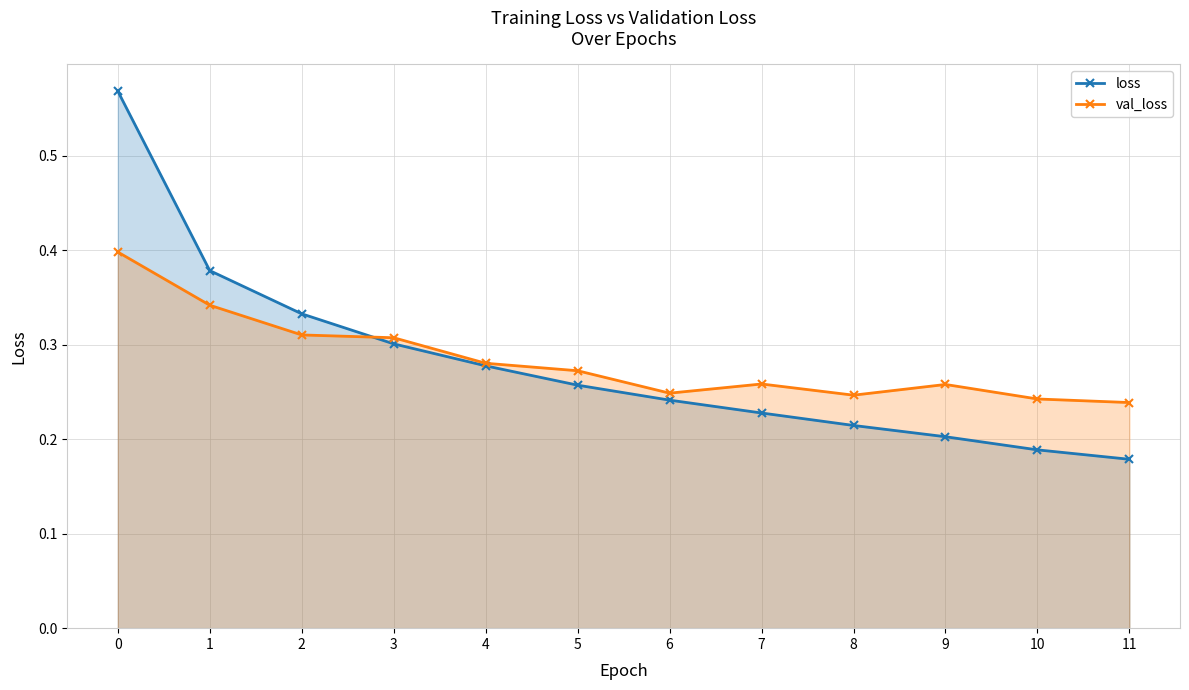

Reading right to left, transcribe all the data shown in this chart.

loss: 0.2	0.2	0.2	0.2	0.2	0.2	0.3	0.3	0.3	0.3	0.4	0.6
val_loss: 0.2	0.2	0.3	0.2	0.3	0.2	0.3	0.3	0.3	0.3	0.3	0.4